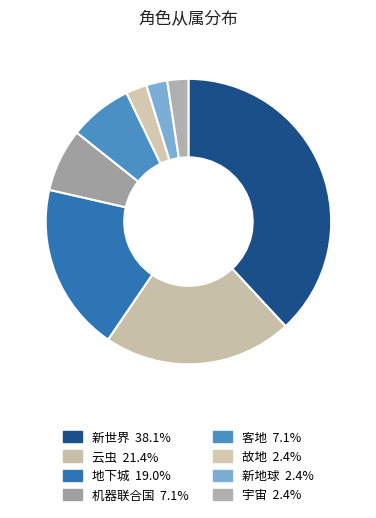

To the nearest percent, what is the average slice percentage?

12%